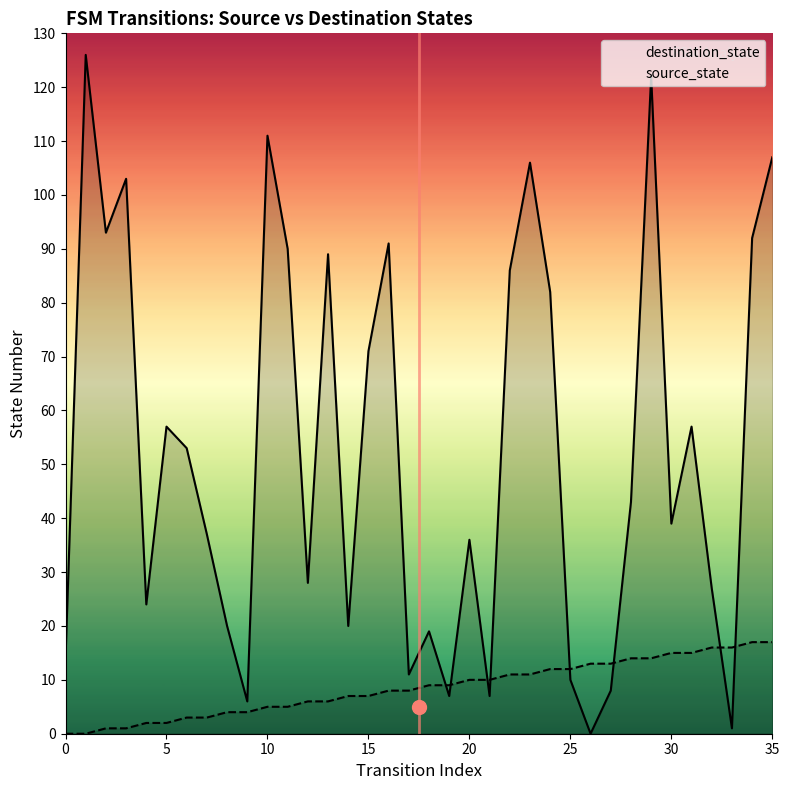

At 9, list the series in order from smallest to largest.

source_state, destination_state